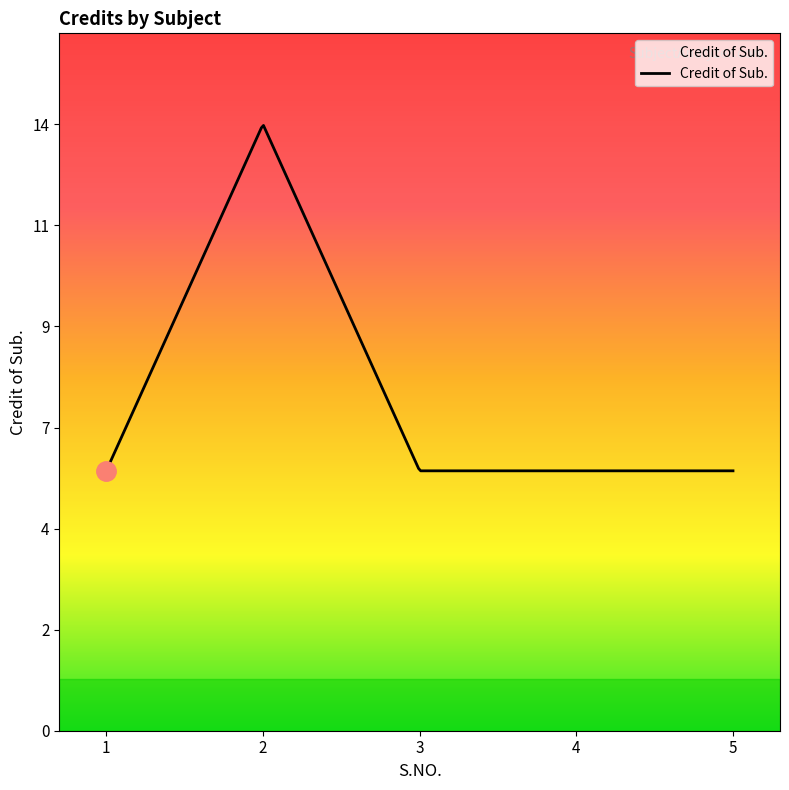

What is the sum of all values?

38